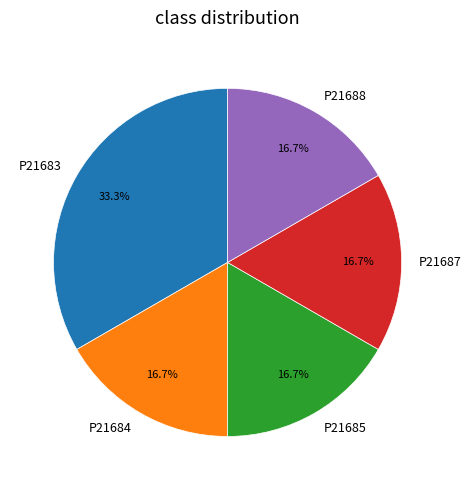

Which has a higher value, P21683 or P21684?

P21683